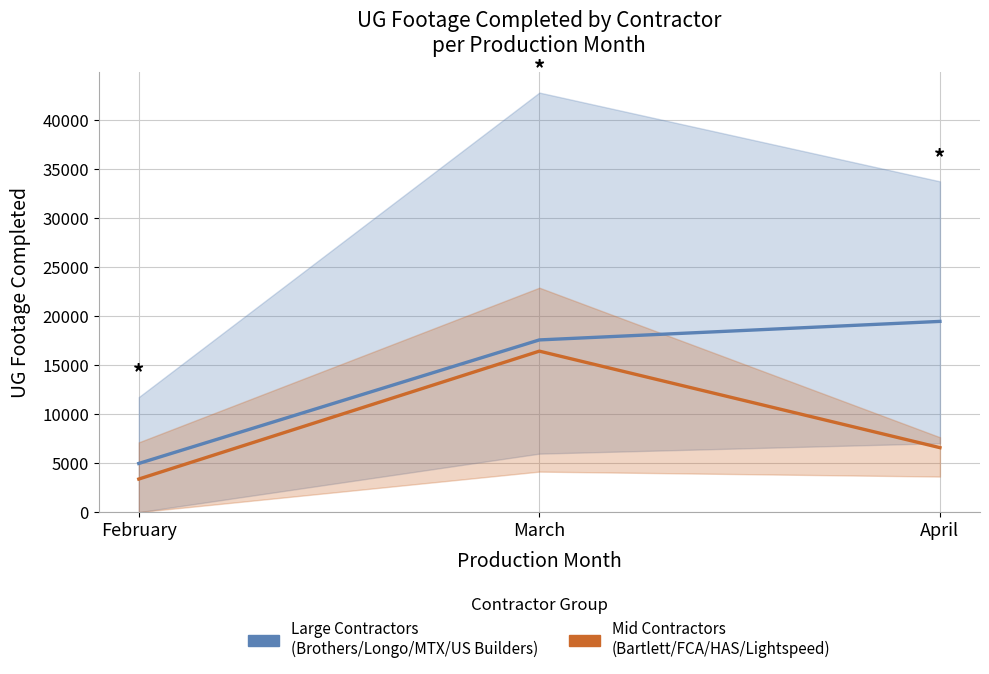

What is the value of the Large Contractors (Brothers/Longo/MTX/US Builders) point at the 1st from the left?

4966.0